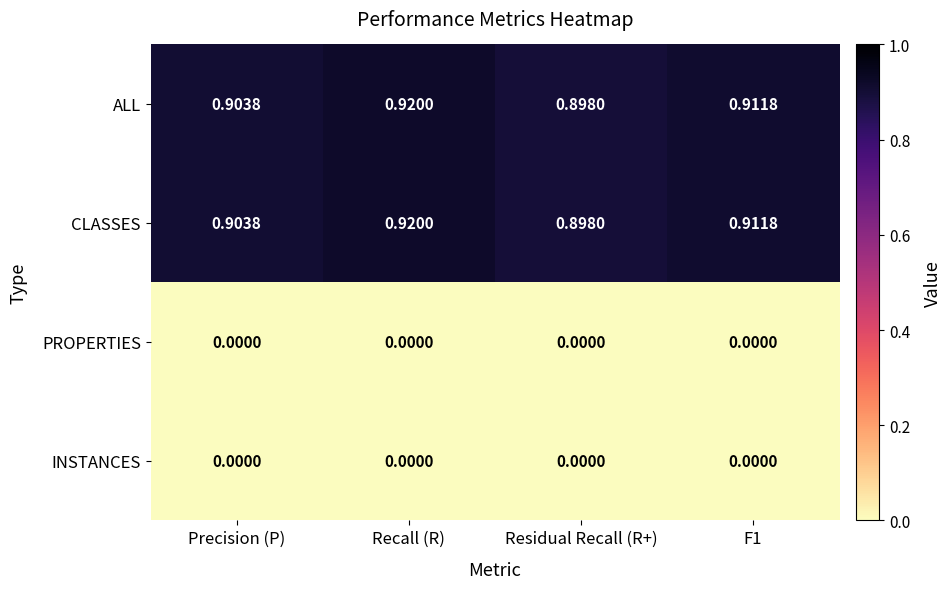

How many data points does each series have?

4